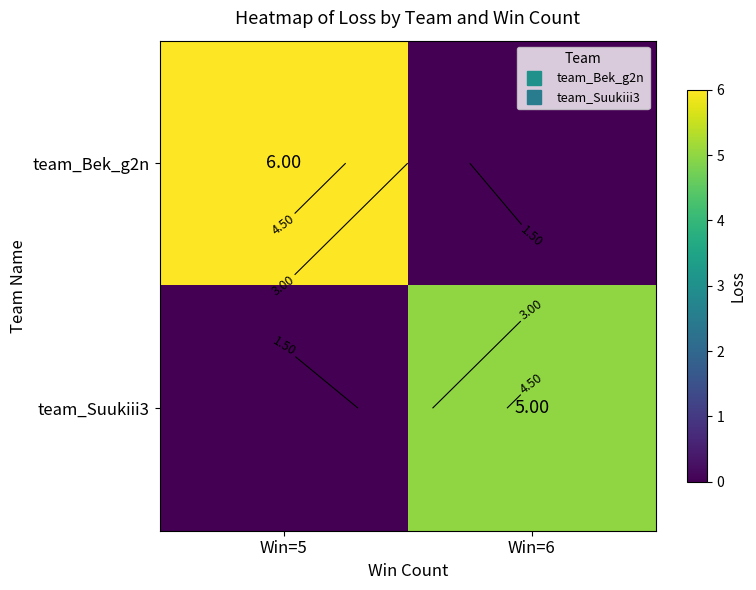

At which label does team_Suukiii3 reach its minimum?

Win=5